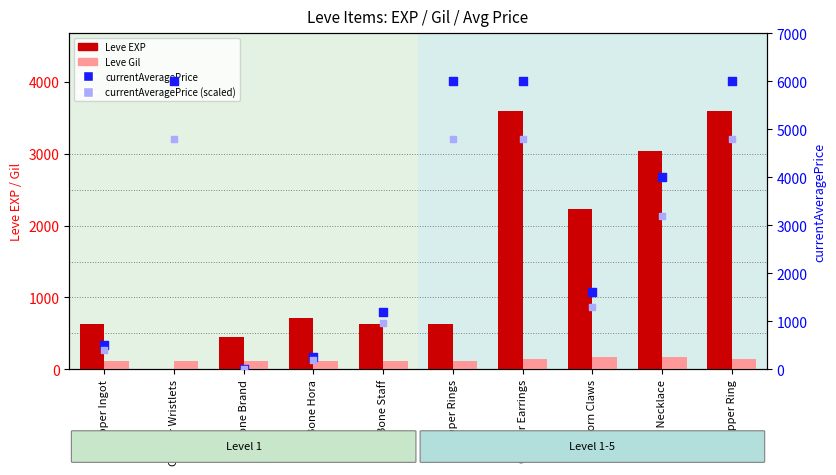

What are all the series names shown in the legend?

Leve EXP, Leve Gil, currentAveragePrice, currentAveragePrice (scaled)